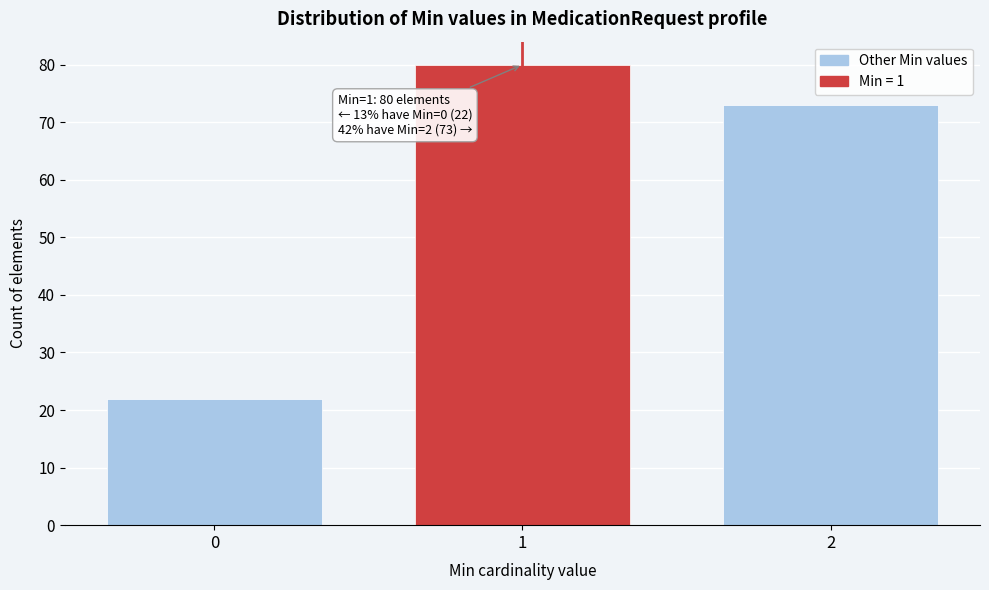

Reading left to right, what are all the values shown in this chart?

22	80	73